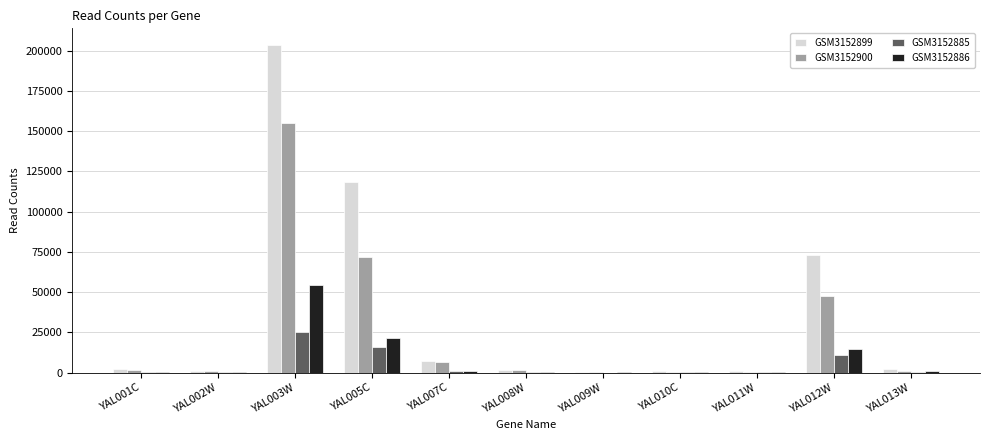

What is the maximum value shown in the chart?

203782